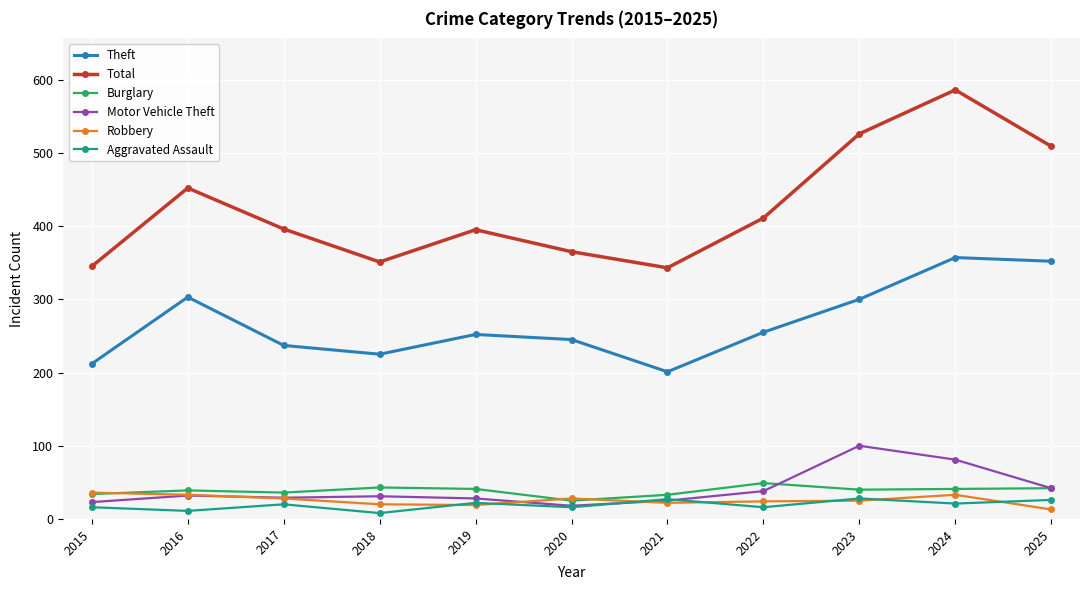

Which series changed the most between 2015 and 2022?

Total